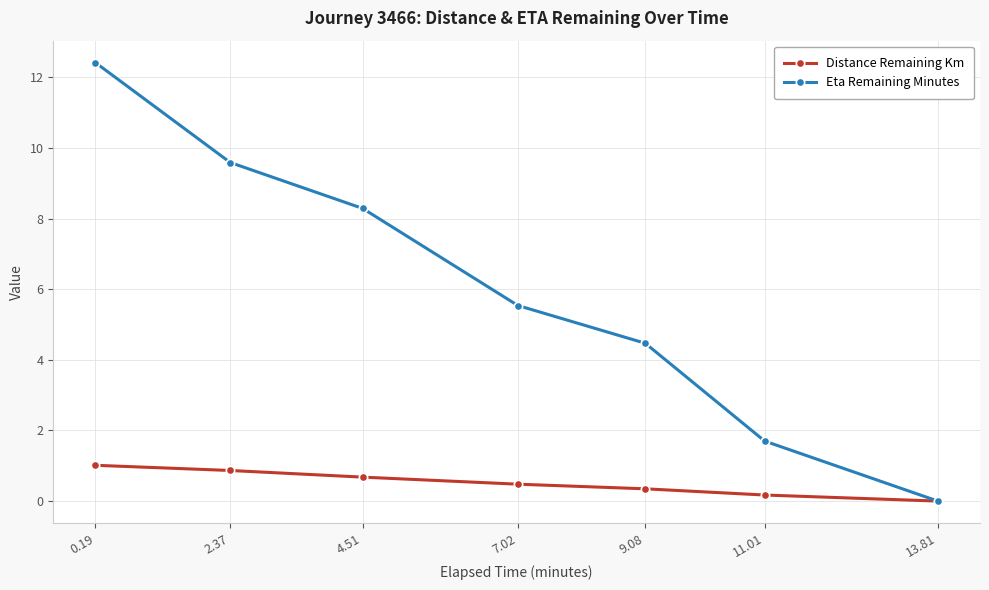

The value of Eta Remaining Minutes at 2.37 is 16.2. True or false?

False